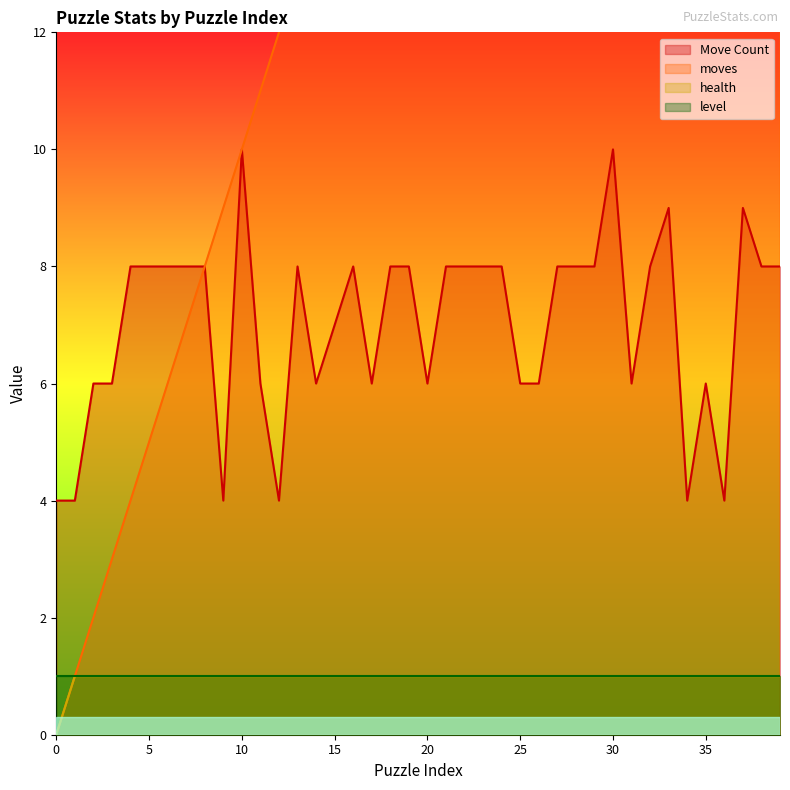

What is the spread (max minus min) of values at 34?

33